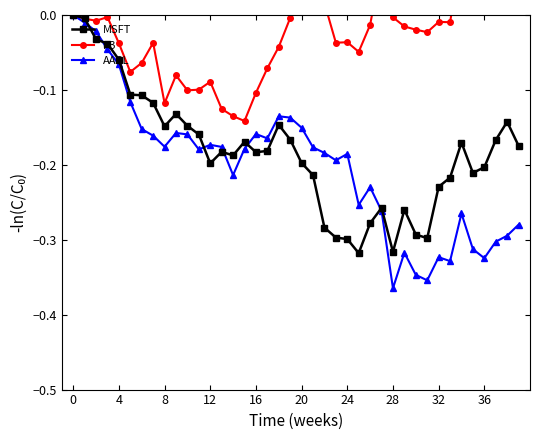

What is the difference between the maximum and minimum values in the AAPL series?

0.4